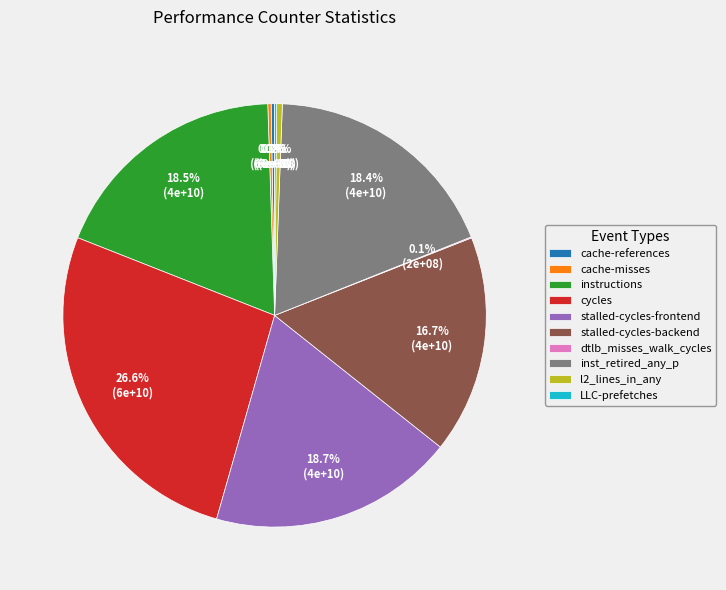

Which category has the biggest portion of the pie?

cycles